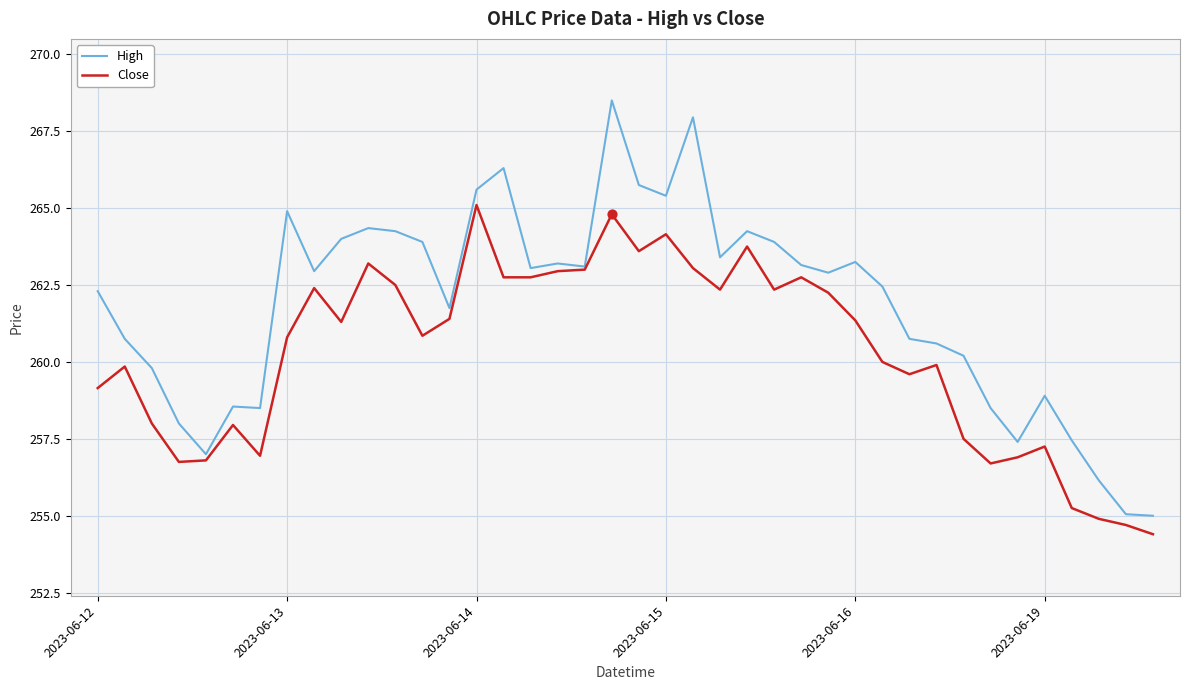

Which series has the largest total across all categories?

High